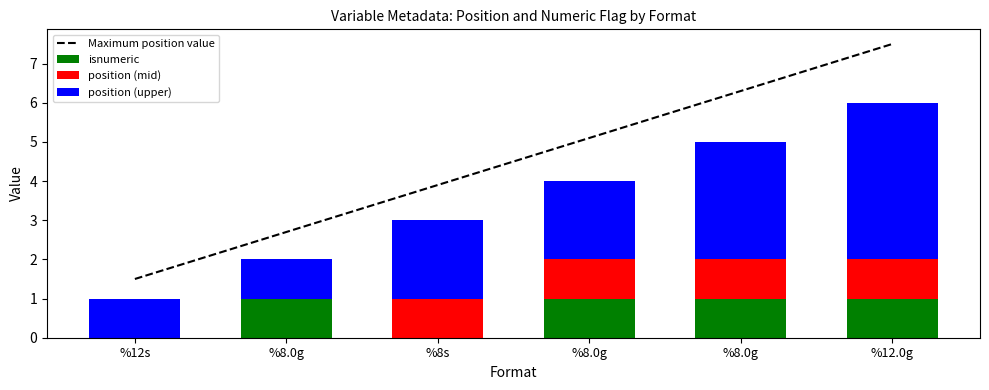

Are the bars horizontal?

No